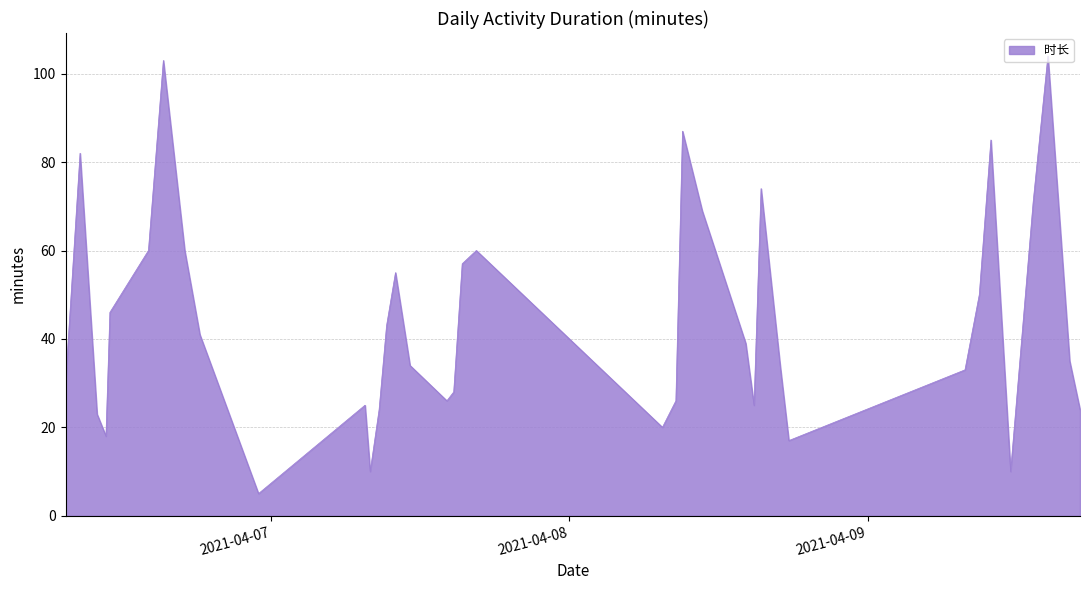

What is the smallest value displayed?

5